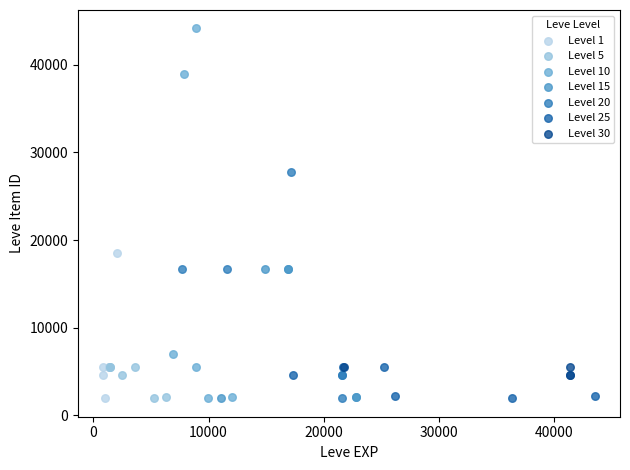

Which series has the largest Y range (max minus min)?

Level 10